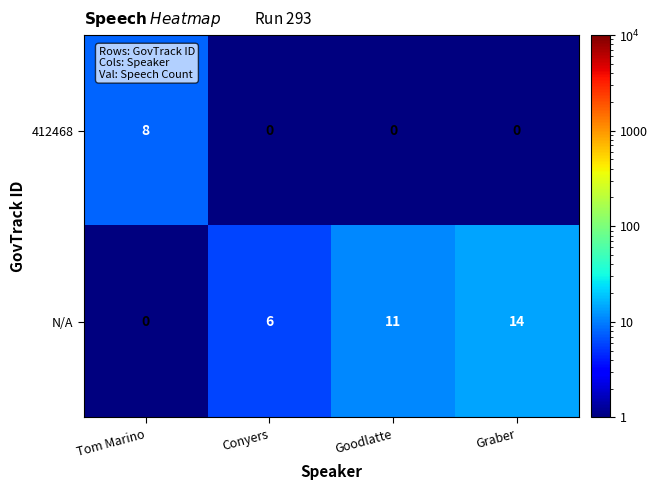

What is the average value of the N/A series?

8